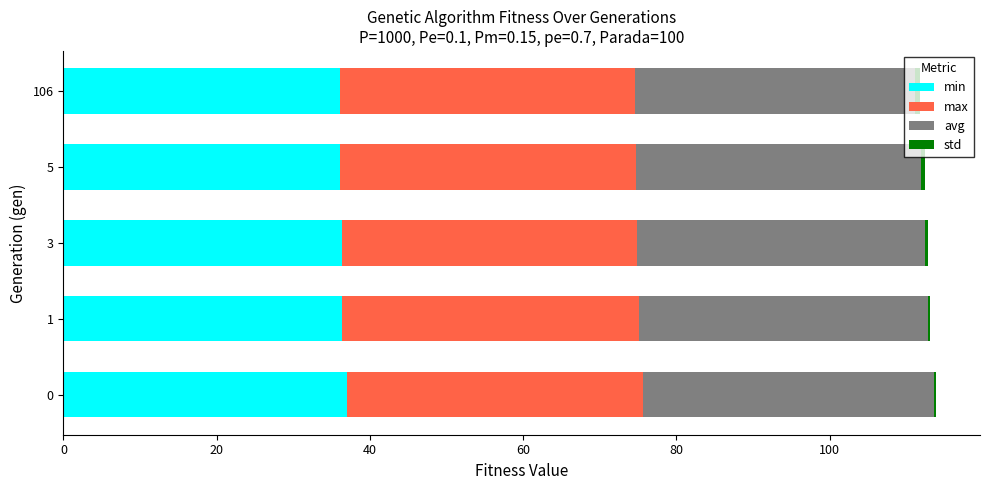

The value of min at 0 is 37.0. True or false?

True